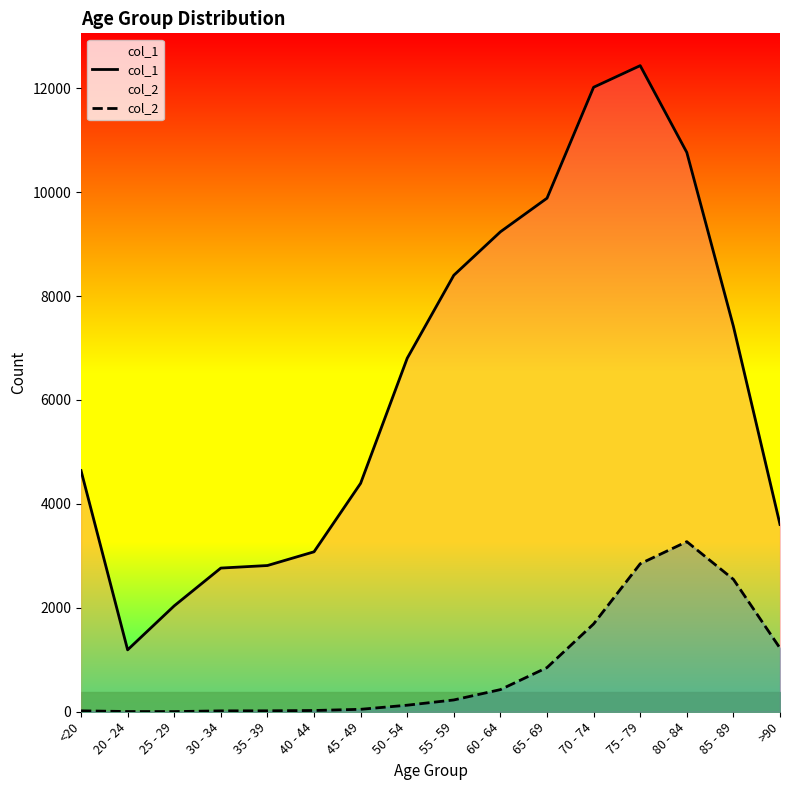

Which label corresponds to the largest value in the chart?

75 - 79